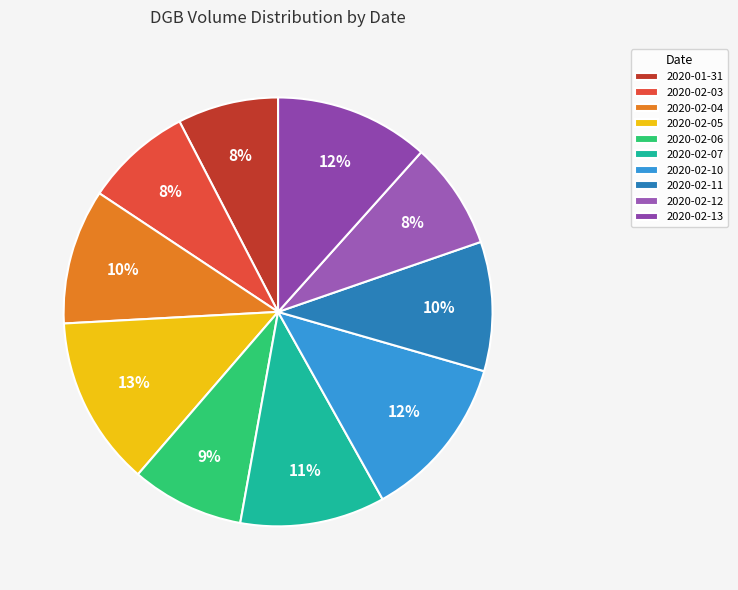

How many segments does this pie chart have?

10